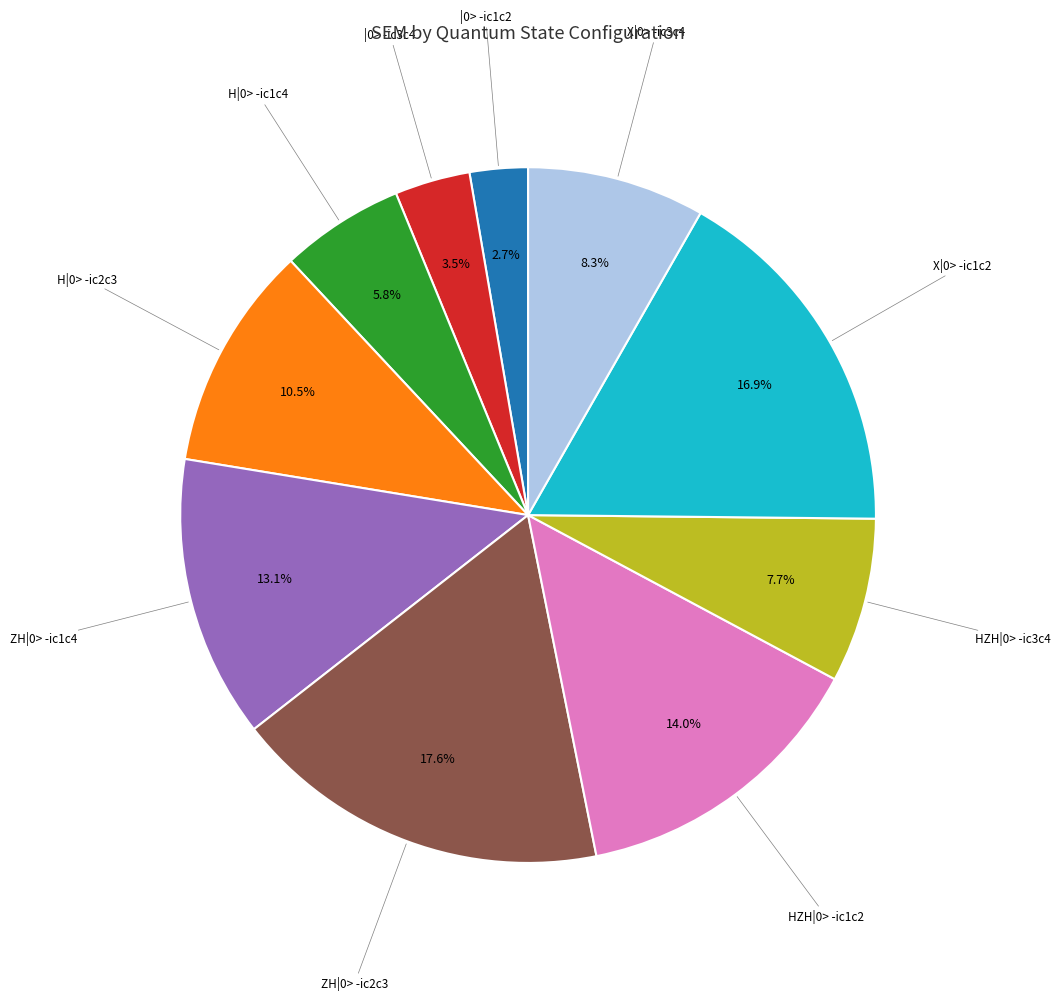

Is there a majority slice in this chart?

No